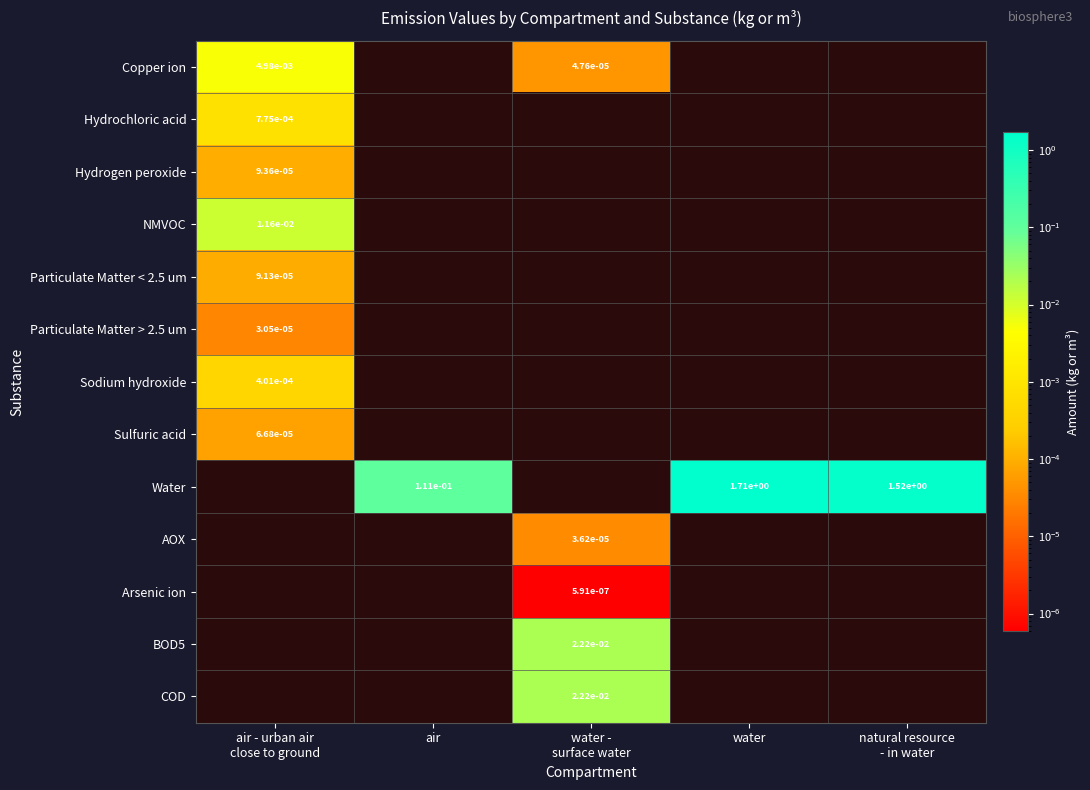

The Copper ion series shows 0.0 at air - urban air close to ground. True or false?

False